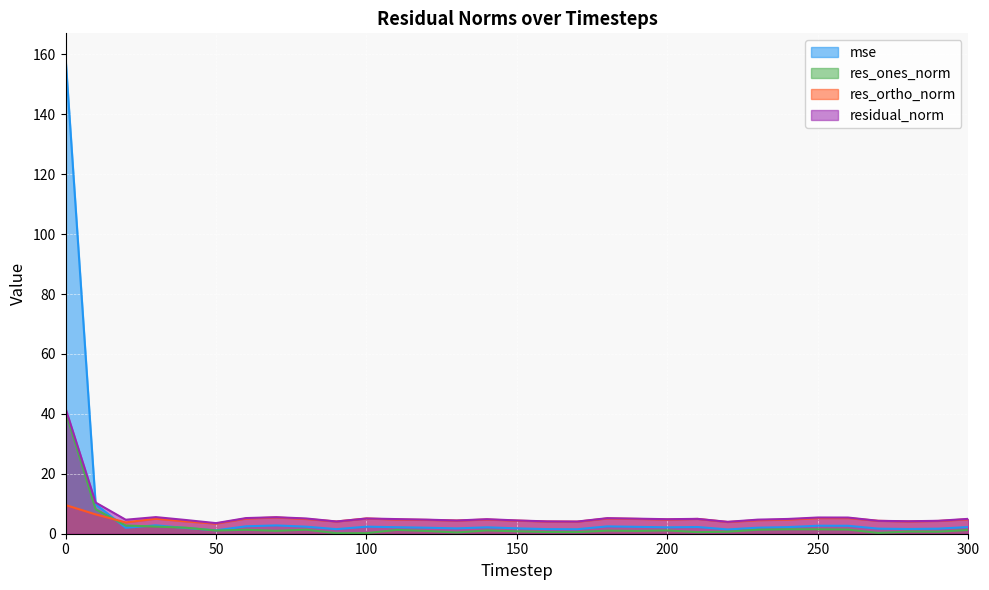

True or false: res_ortho_norm has more than 1 interior local peaks.

True